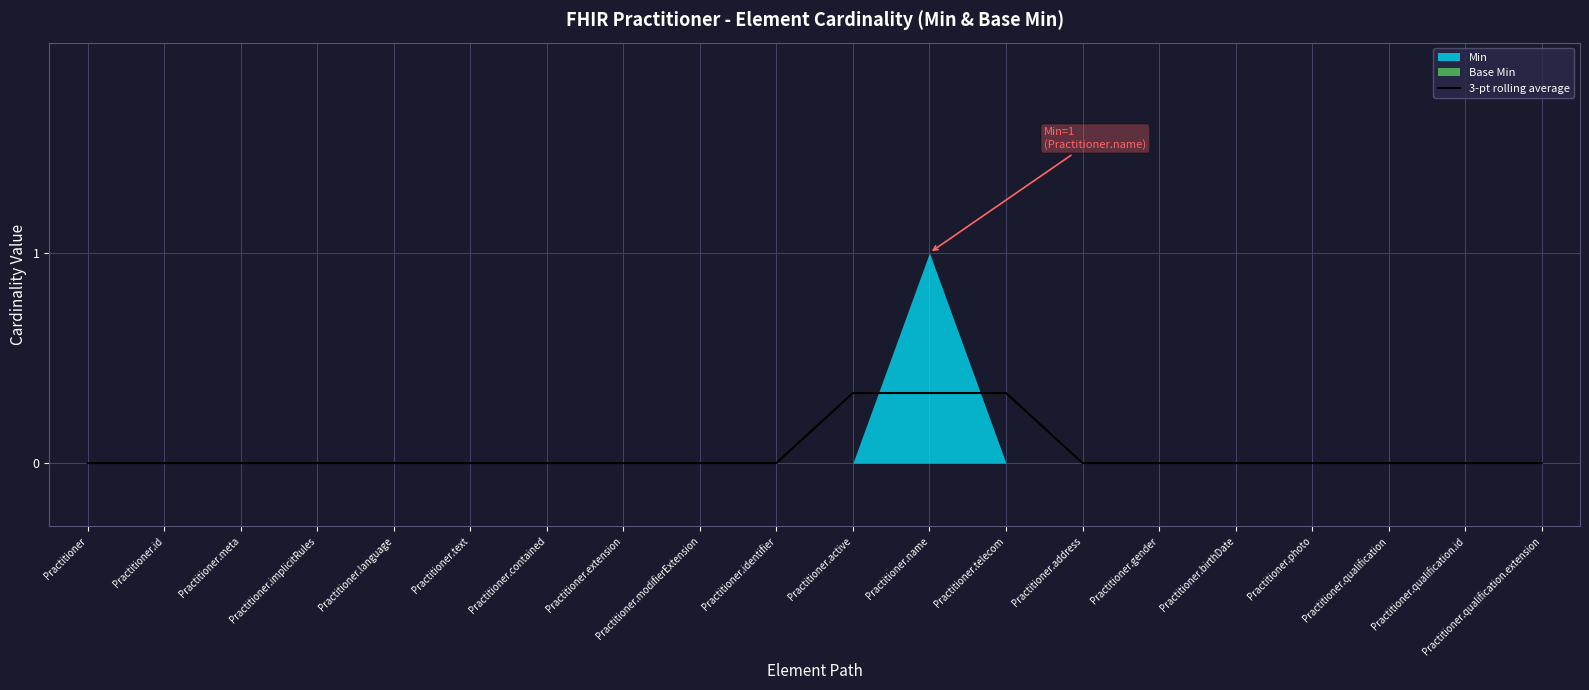

The 3-pt rolling average series shows -0.2 at Practitioner.identifier. True or false?

False